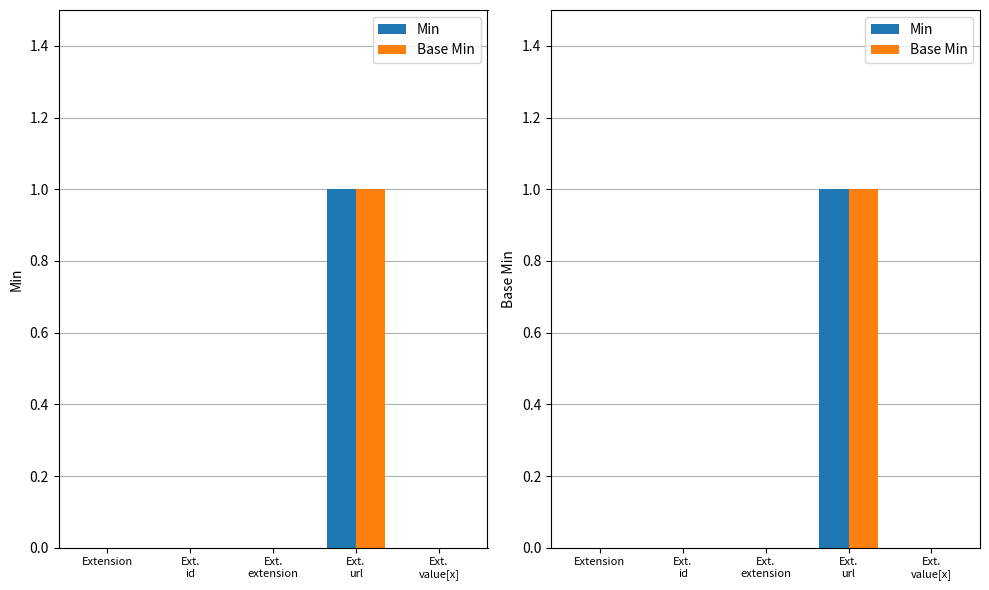

At which category is the sum across all series the highest?

Ext.
url